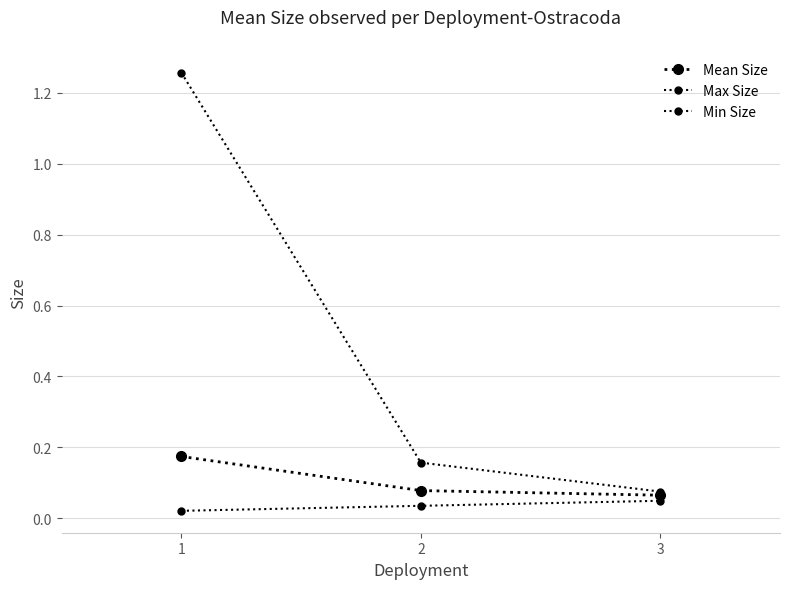

Is this an area chart (filled region under the line)?

No